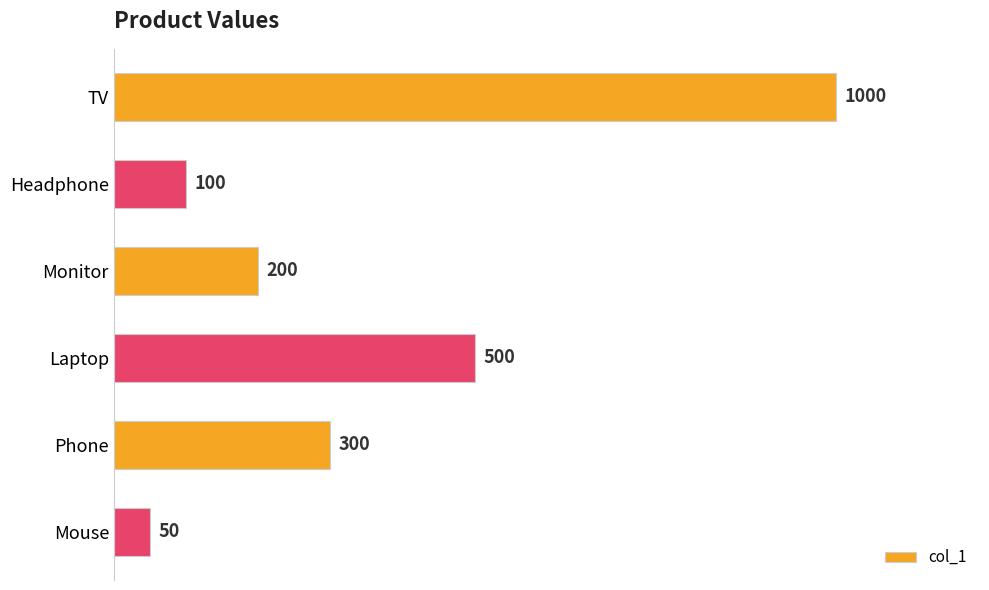

The value at Phone is 300. True or false?

True